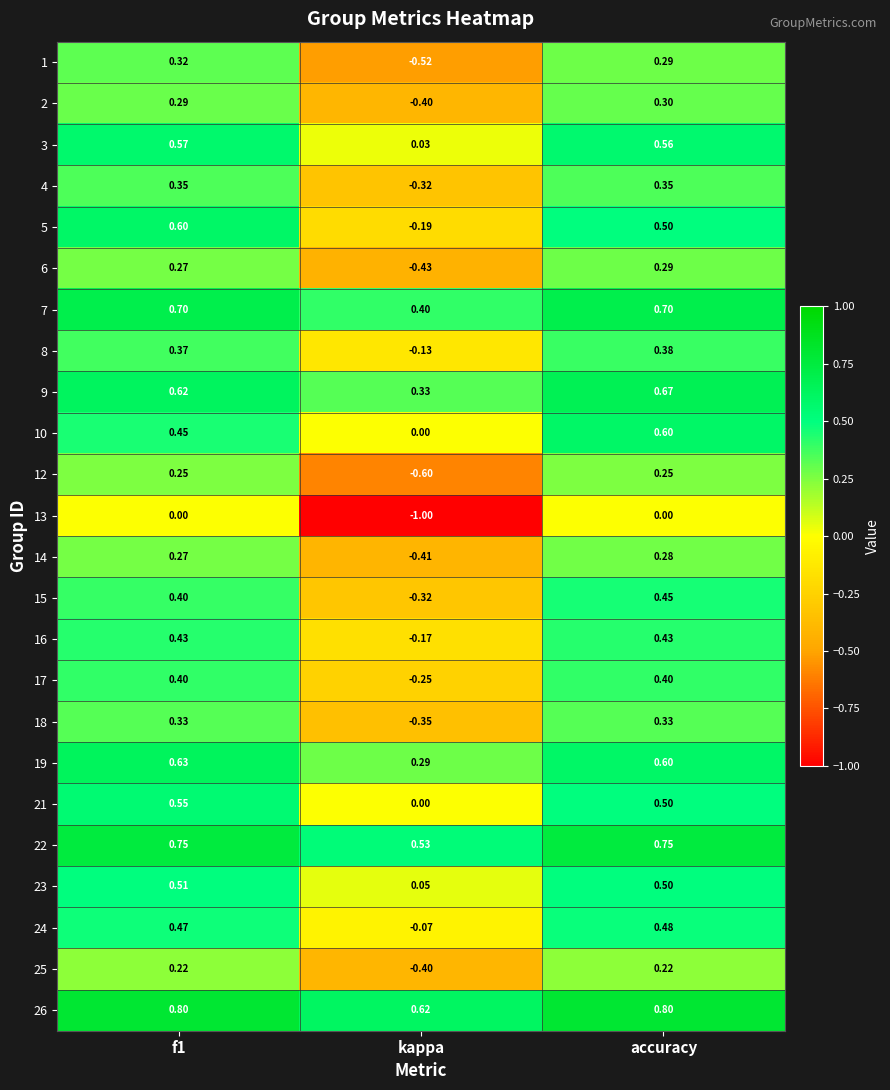

Count the number of data series in this chart.

24